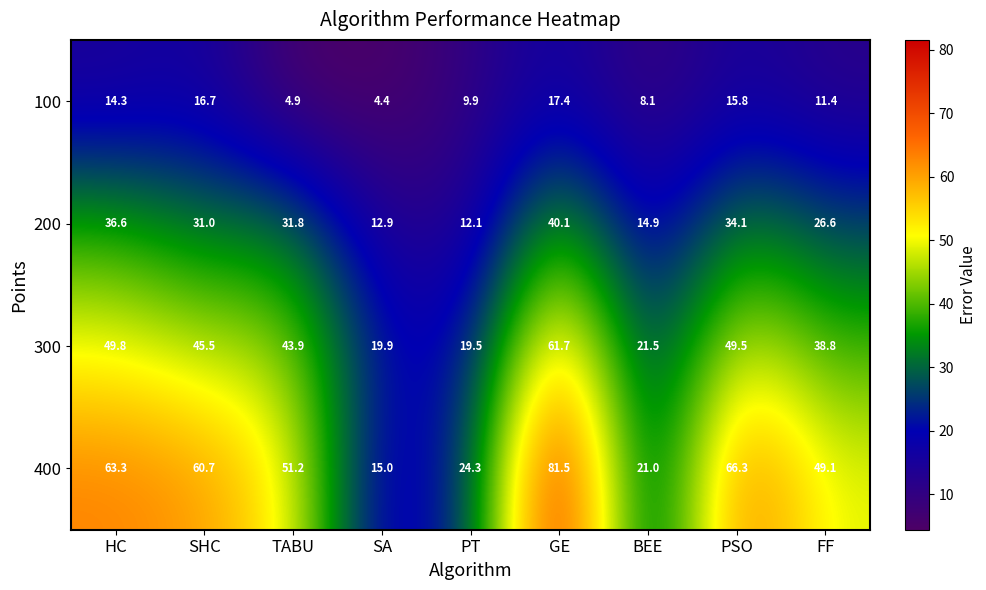

Which series has the widest spread of values?

400